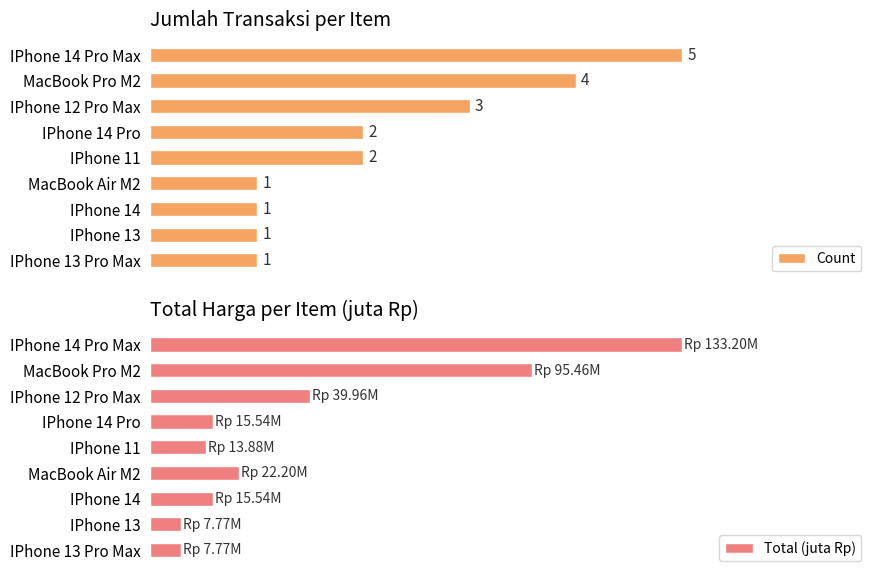

What is the value of the Count bar at the 6th from the left?

1.0